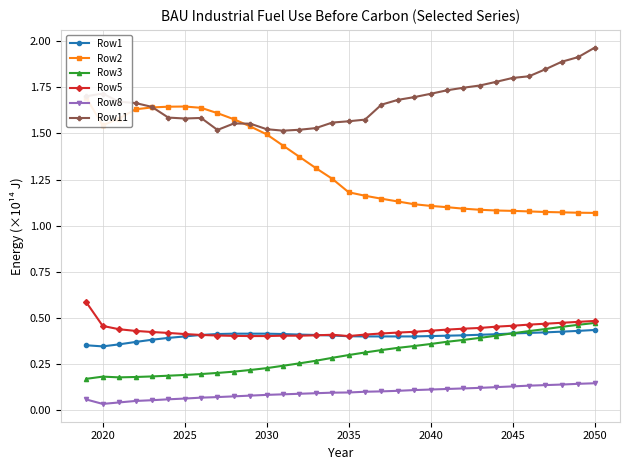

What are all the series names shown in the legend?

Row1, Row2, Row3, Row5, Row8, Row11